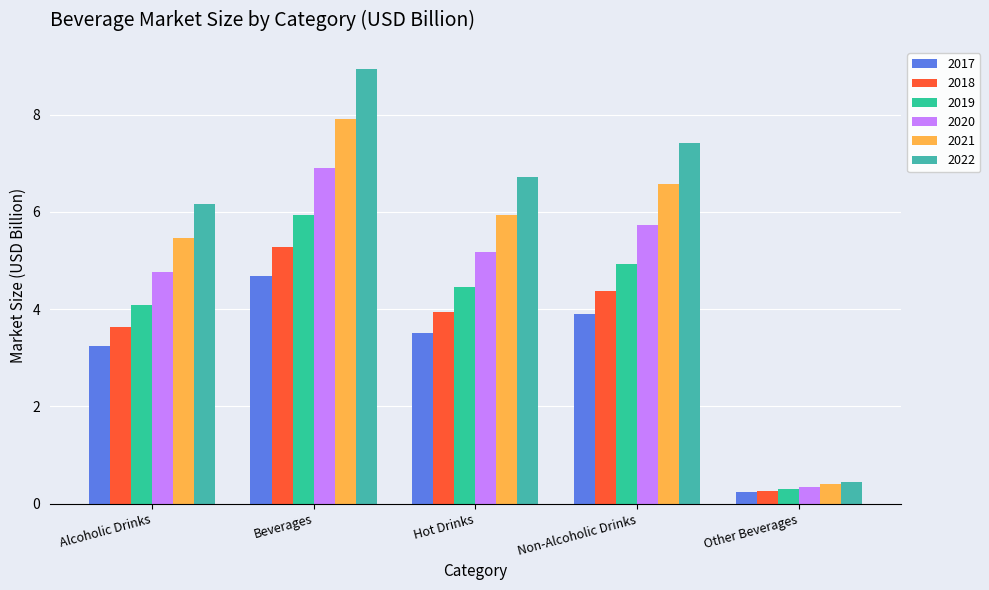

What is the average value of the 2022 series?

5.9